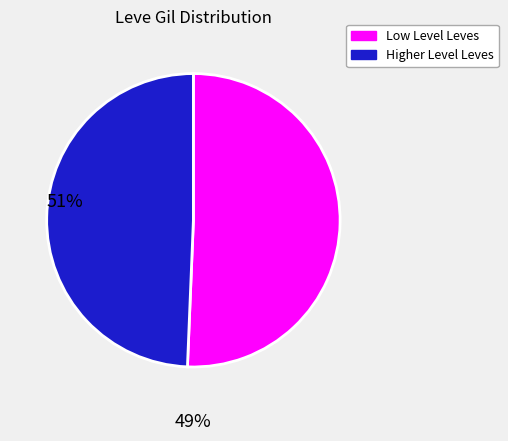

Does any single category account for the majority?

Yes